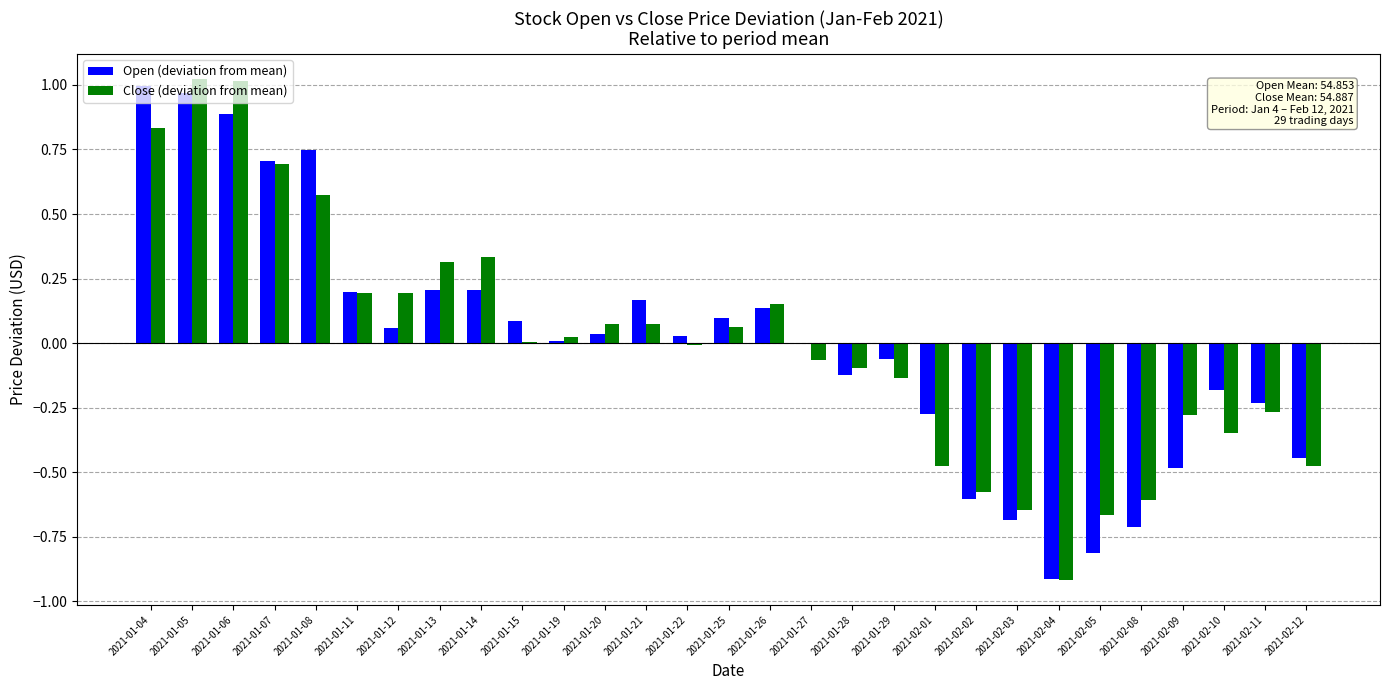

Between 2021-01-05 and 2021-02-02, which series saw the biggest shift?

Close (deviation from mean)